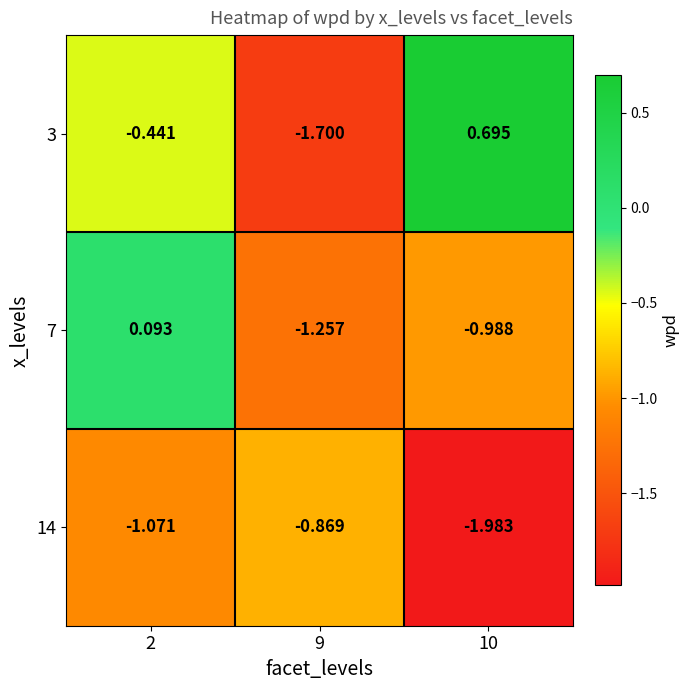

What is the difference between the highest and lowest values at 2?

1.2